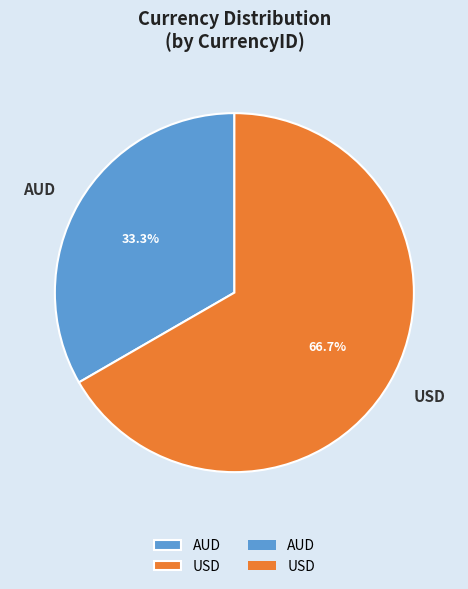

True or false: USD accounts for 67% of the total.

True